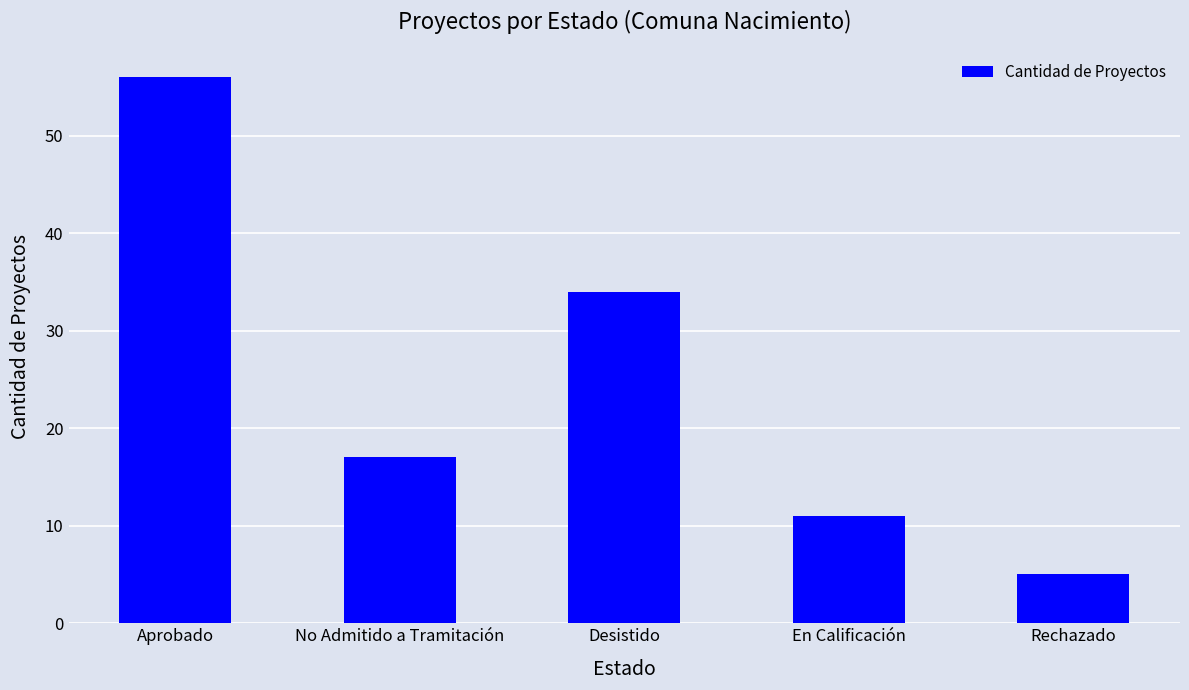

What is the greatest value displayed?

56